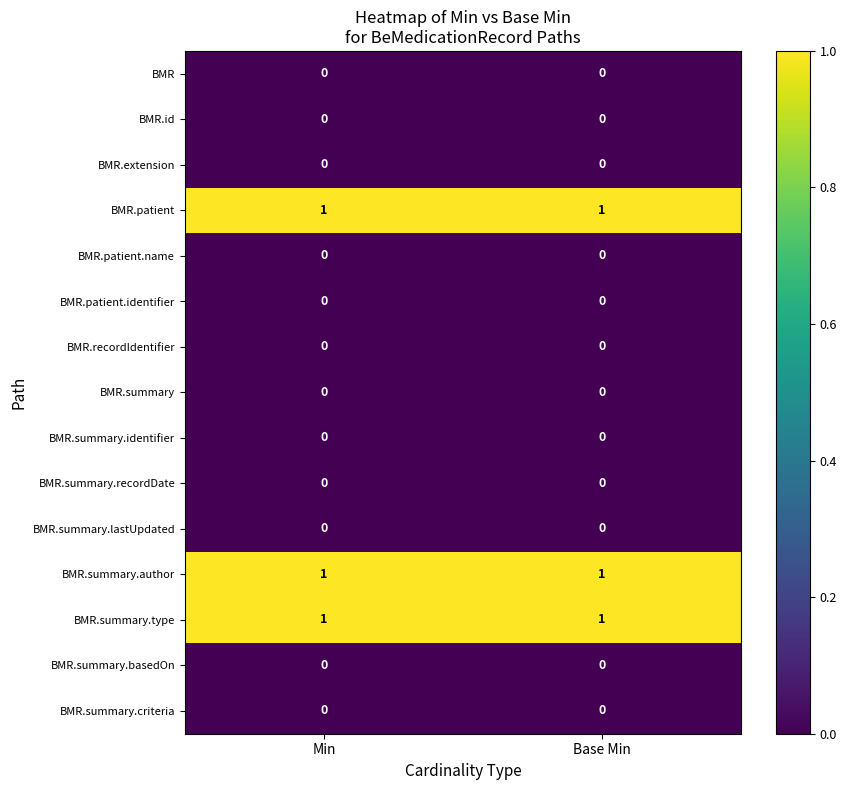

Count the number of categories in the chart.

2